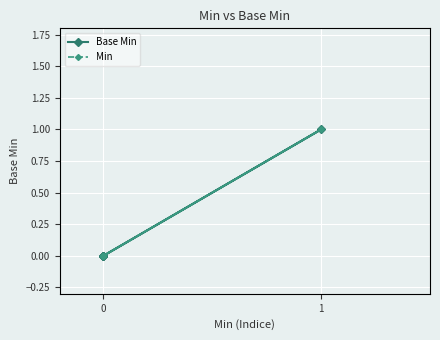

What is the highest value of the Min series?

1